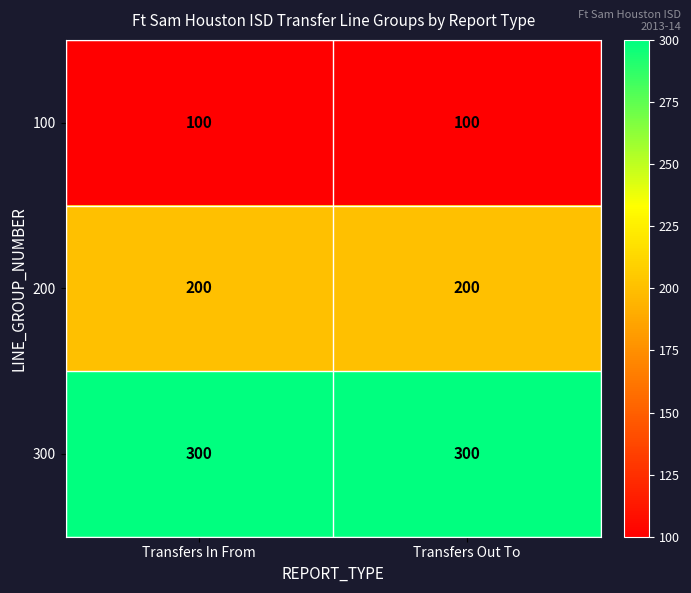

The value of 200 at Transfers In From is 200. True or false?

True